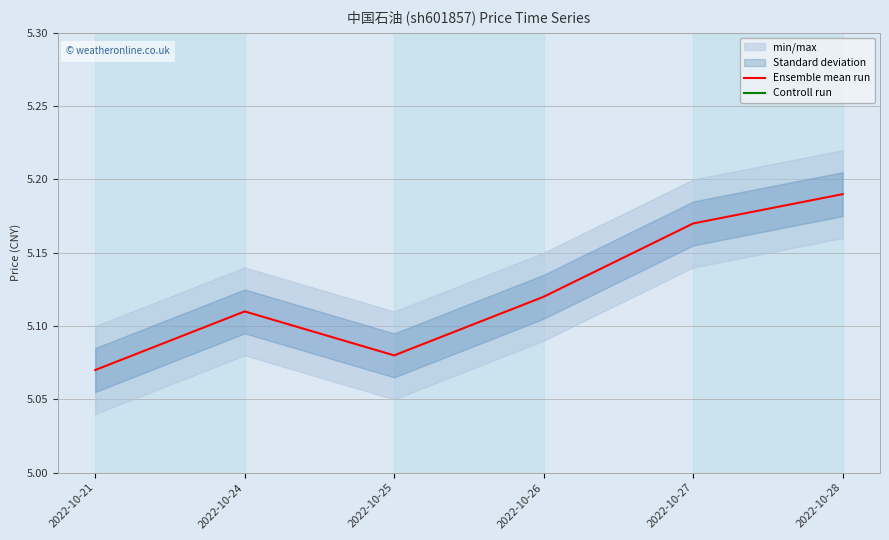

How many Ensemble mean run values are between 5 and 6?

6